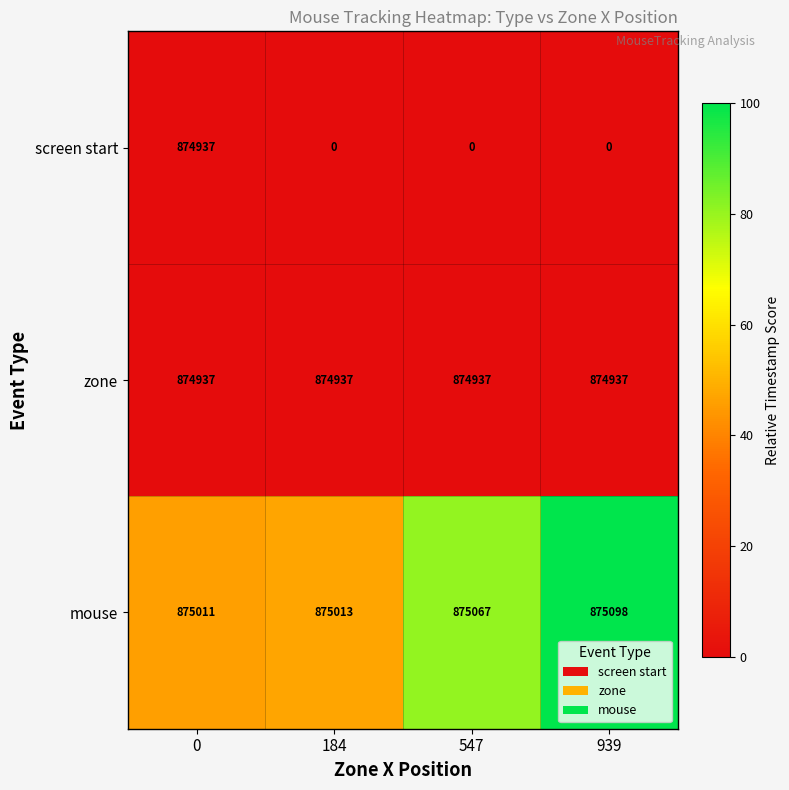

At how many categories does at least one series exceed 12?

4